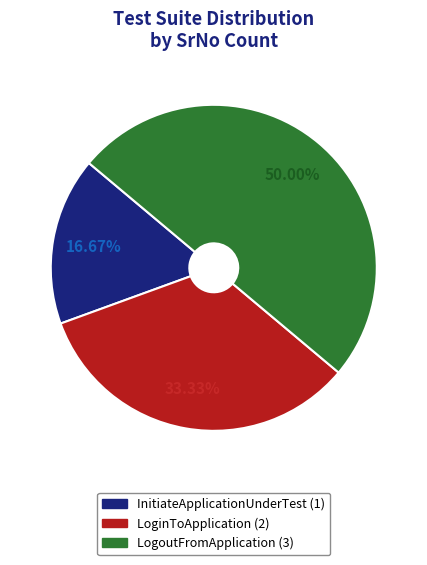

Between InitiateApplicationUnderTest and LoginToApplication, which is larger?

LoginToApplication